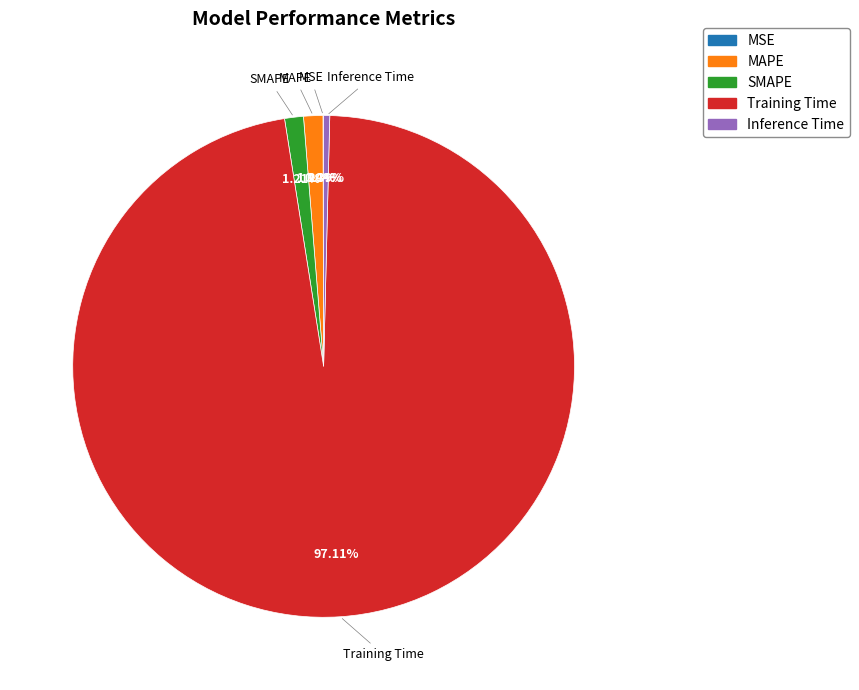

What is the largest slice in the pie chart?

Training Time